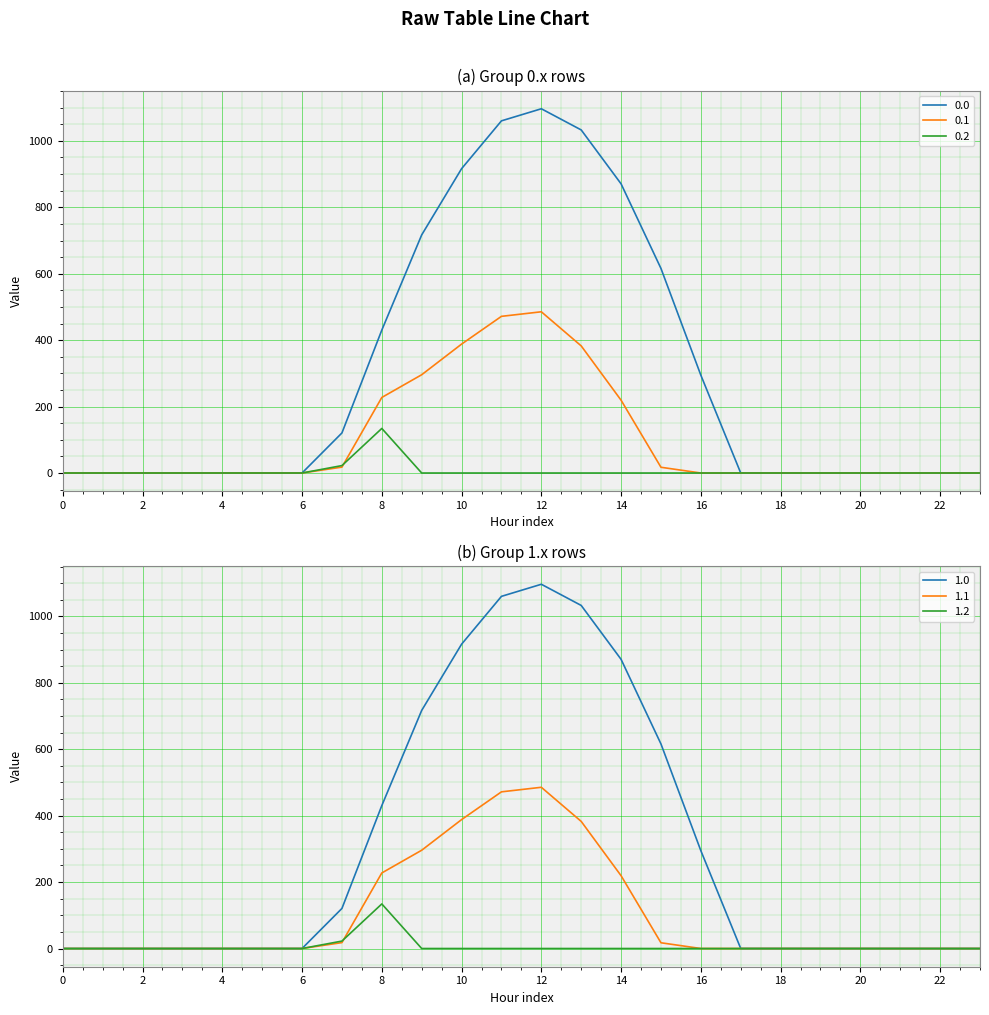

What is the maximum value for 0.2?

134.2